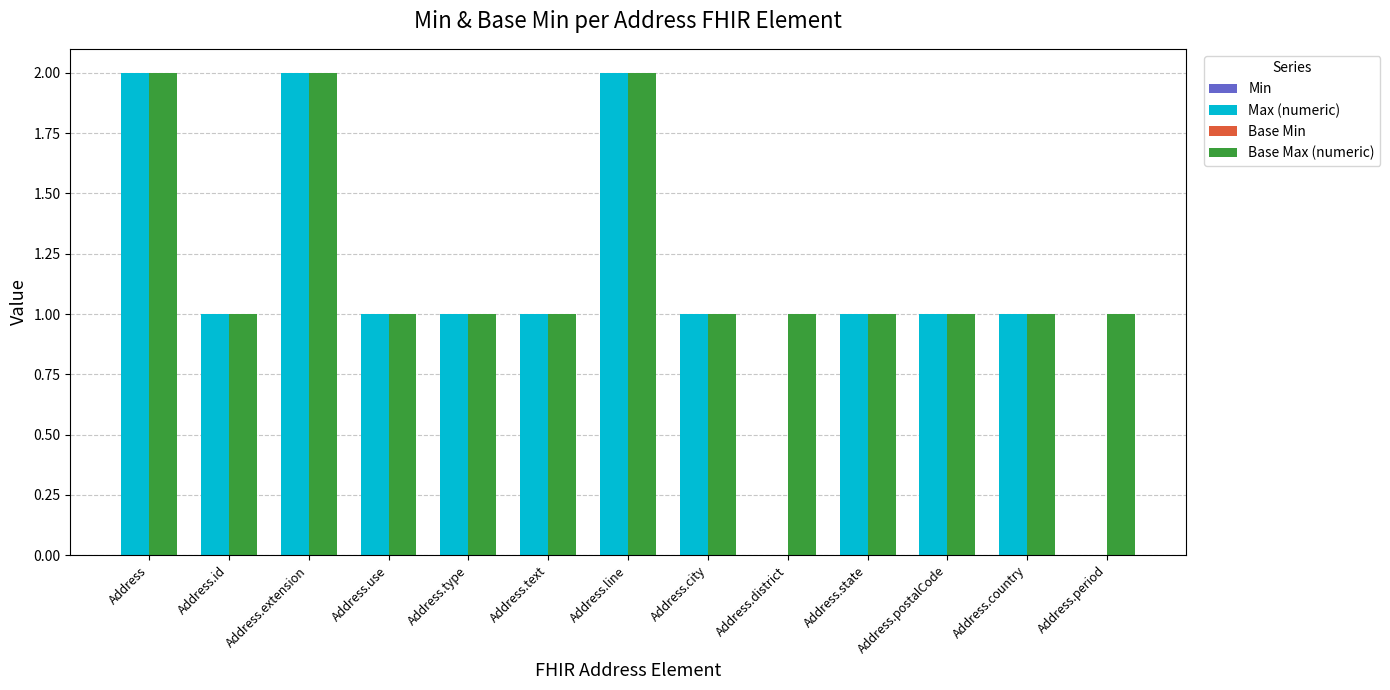

Which series has the largest total across all categories?

Base Max (numeric)